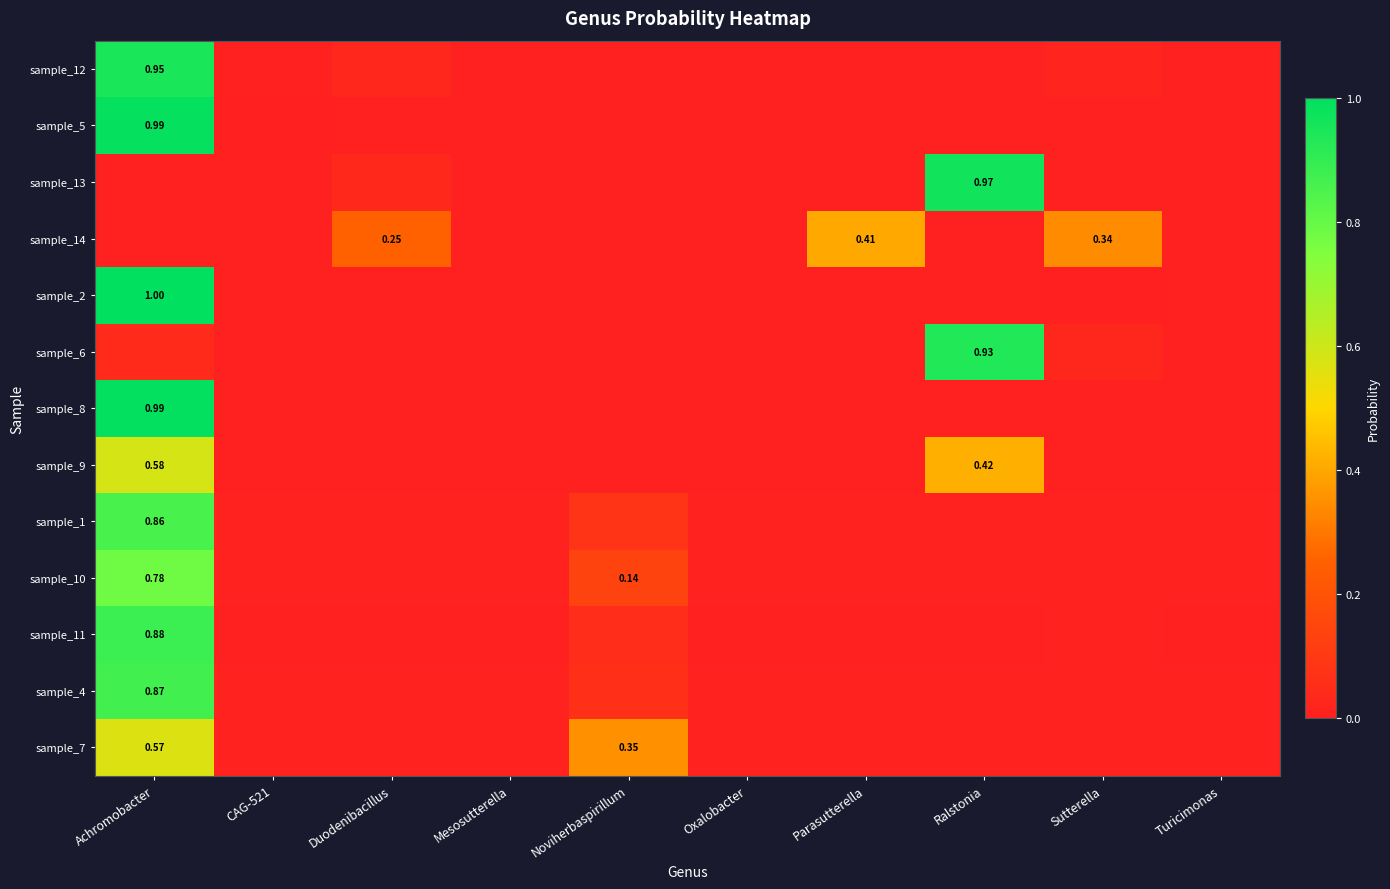

At which label is sample_6 closest to 0?

Noviherbaspirillum